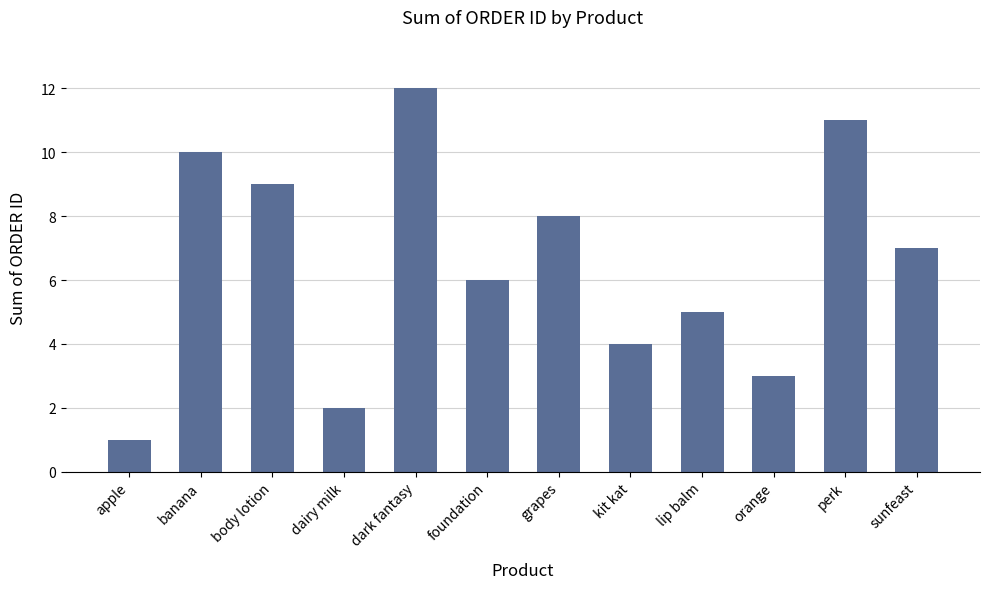

What is the greatest value displayed?

12